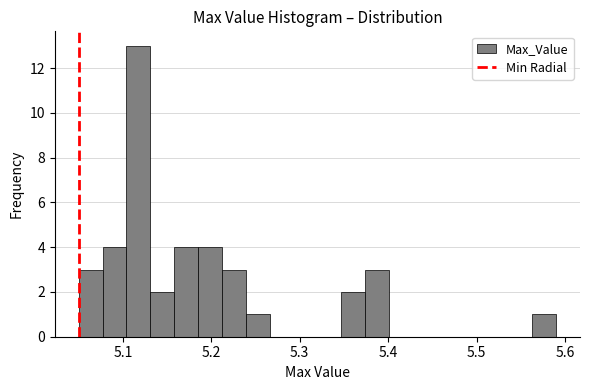

Read against the x-axis, roughly where is the centre of the tallest bar?

5.12